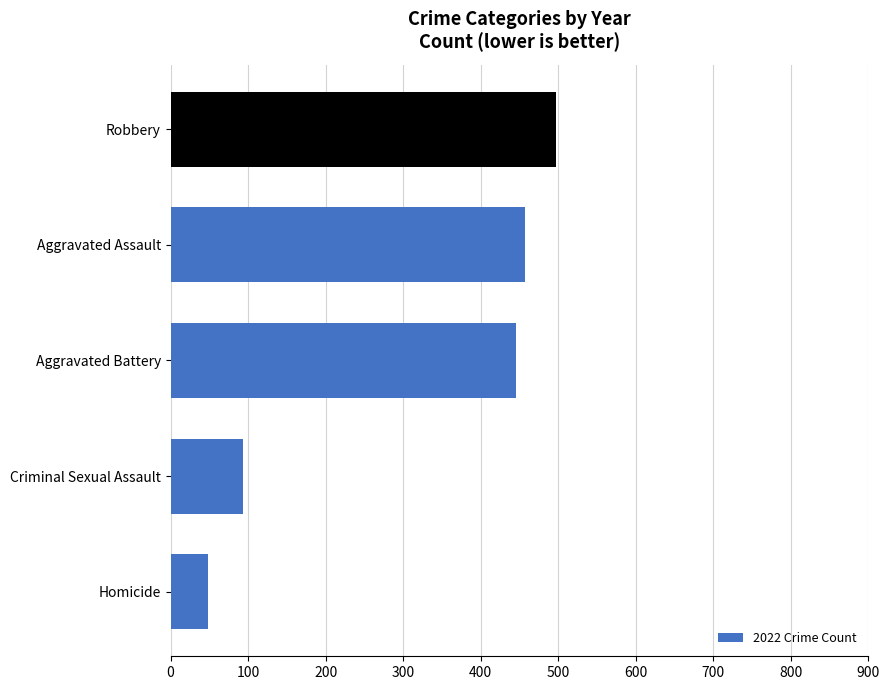

What is the change in value from Homicide to Aggravated Battery?

+398